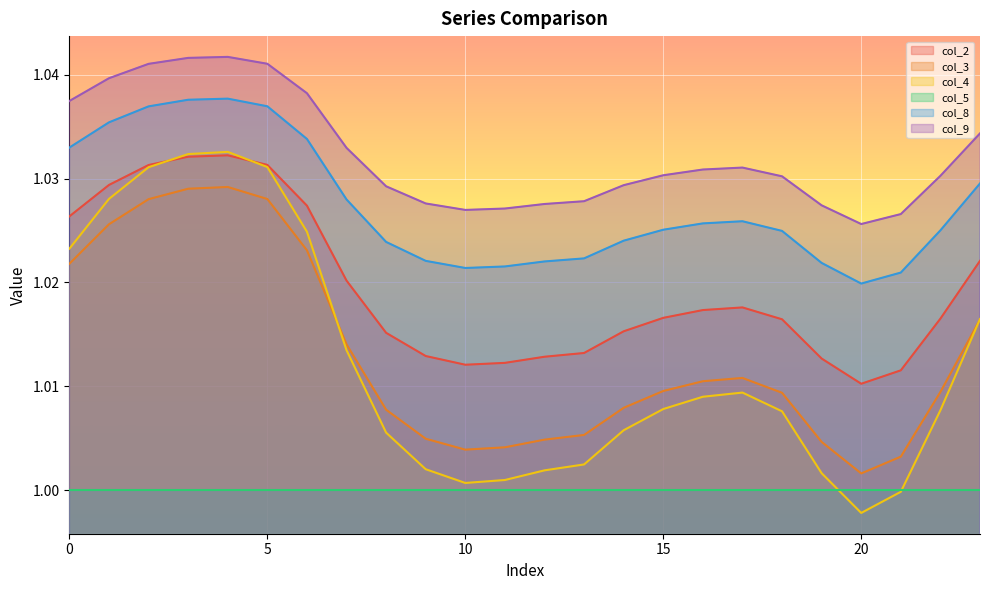

Which category has the lowest value across all series?

20